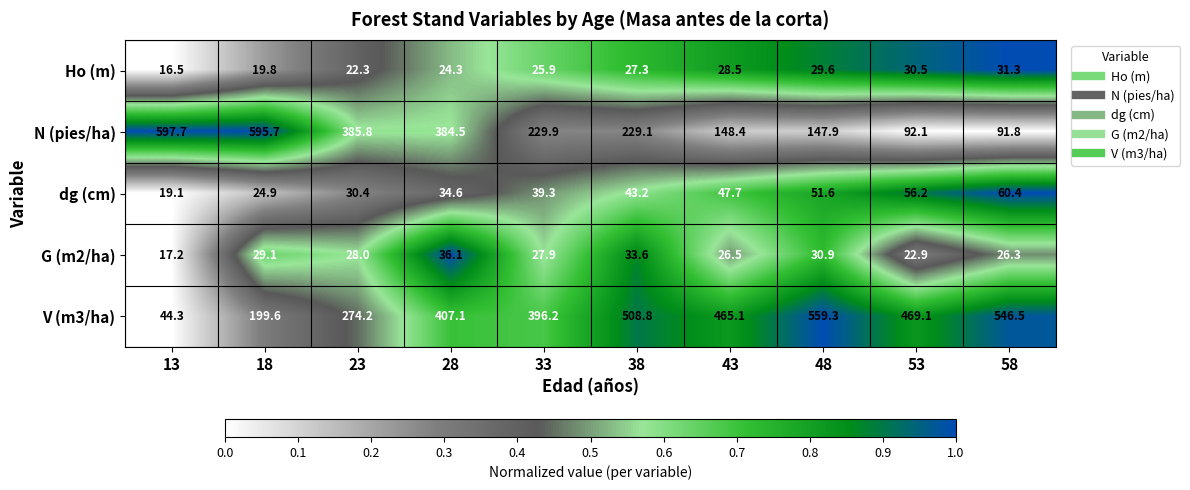

What is the sum of all V (m3/ha) values?

3870.2